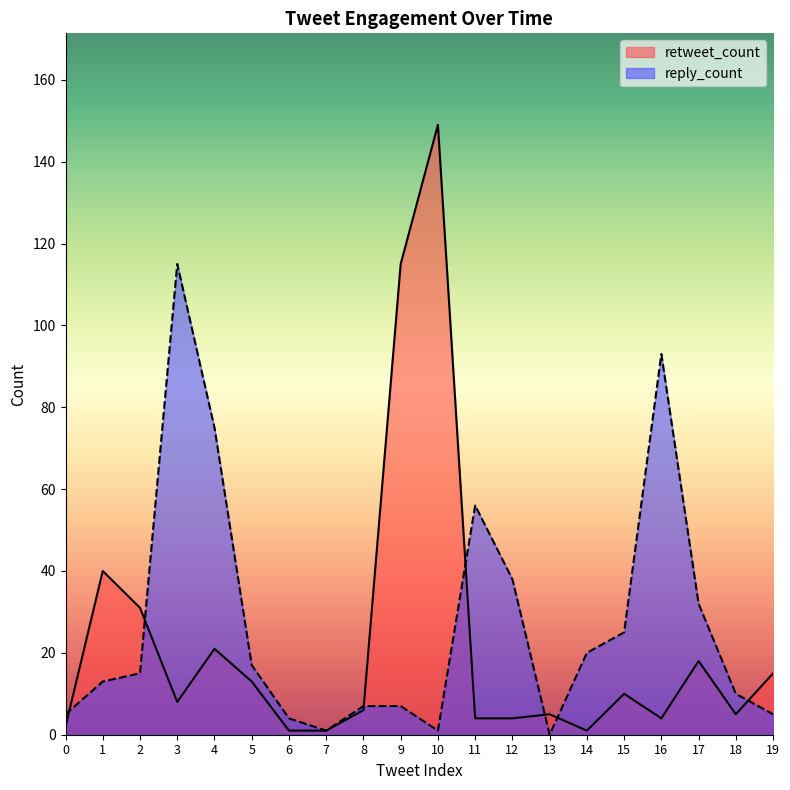

Where is the first local minimum for reply_count?

7